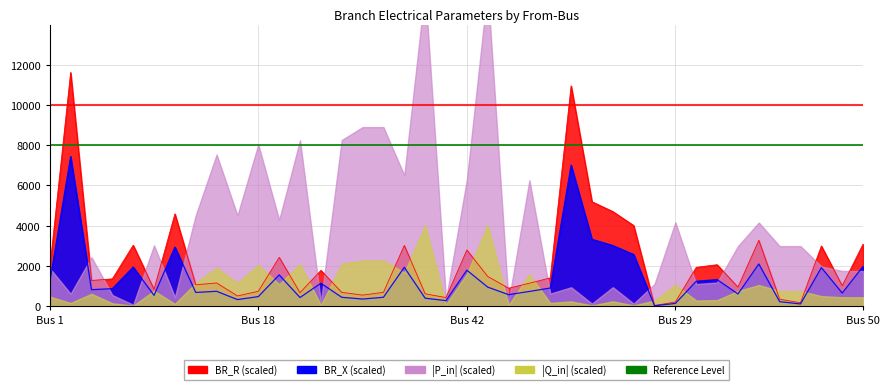

What is the label of the 28th point from the right?

13